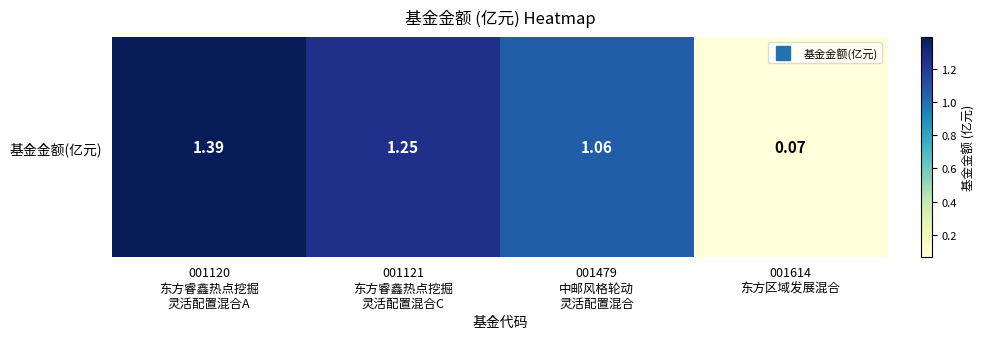

How many data points are less than 1?

1